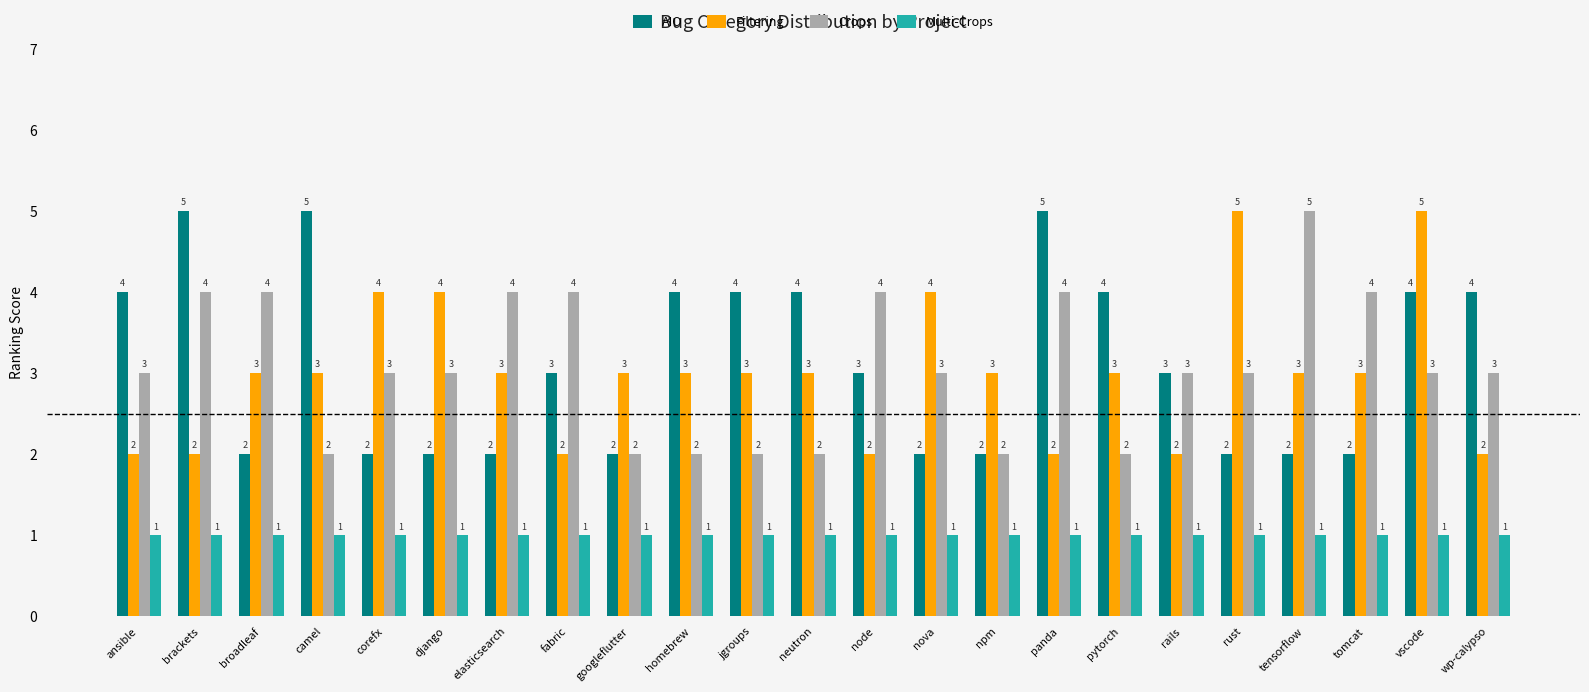

The value of Crops at elasticsearch is 4. True or false?

True